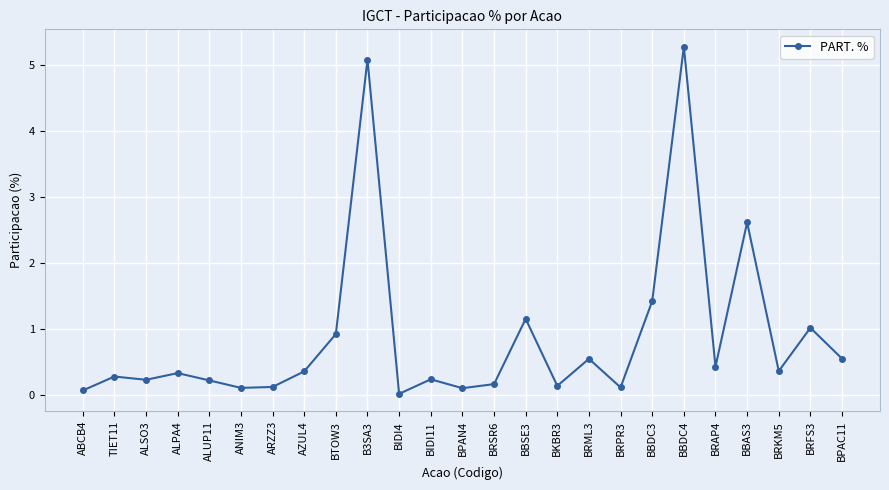

The chart shows a value of 0.2 at ALUP11. True or false?

True